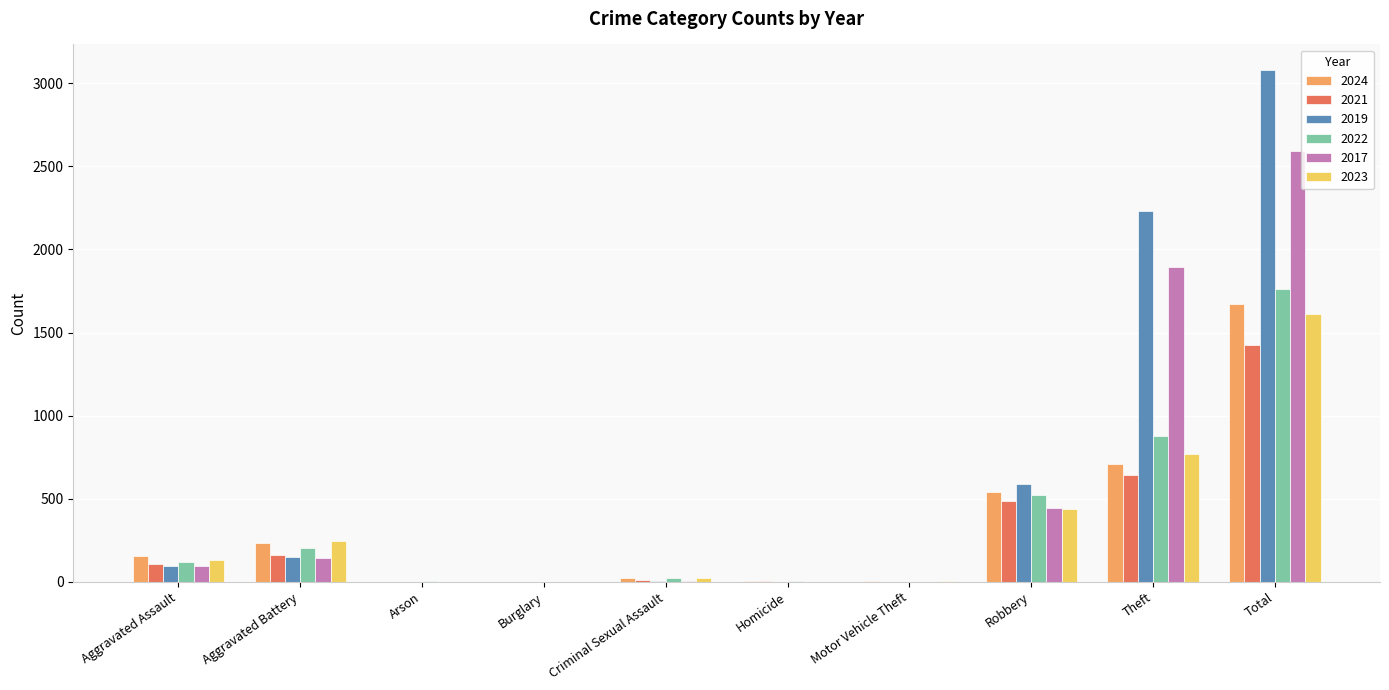

What is the maximum value for 2022?

1761